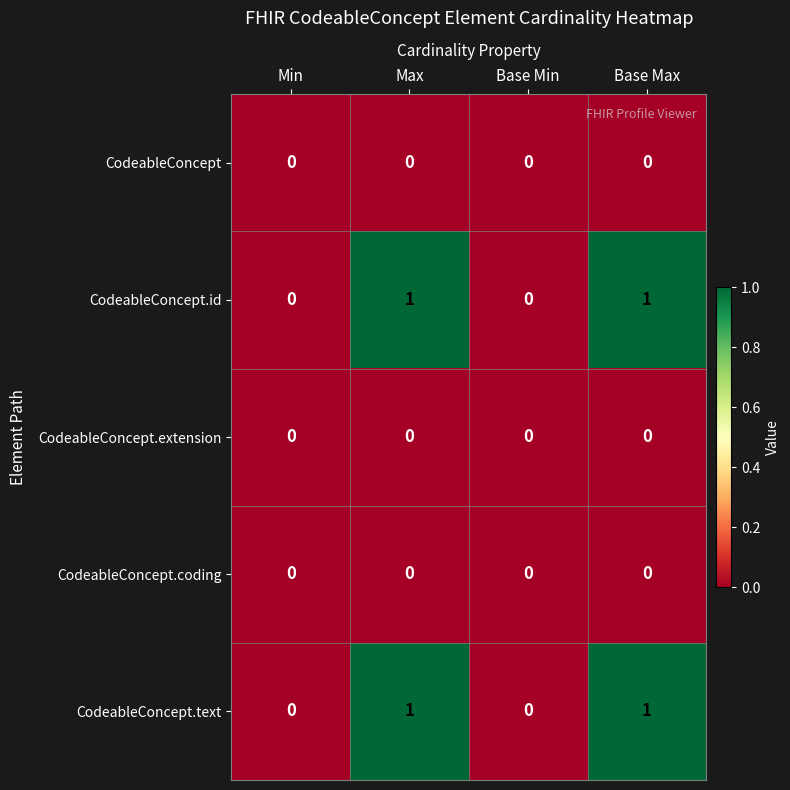

The value of CodeableConcept.id at Base Max is 1. True or false?

True